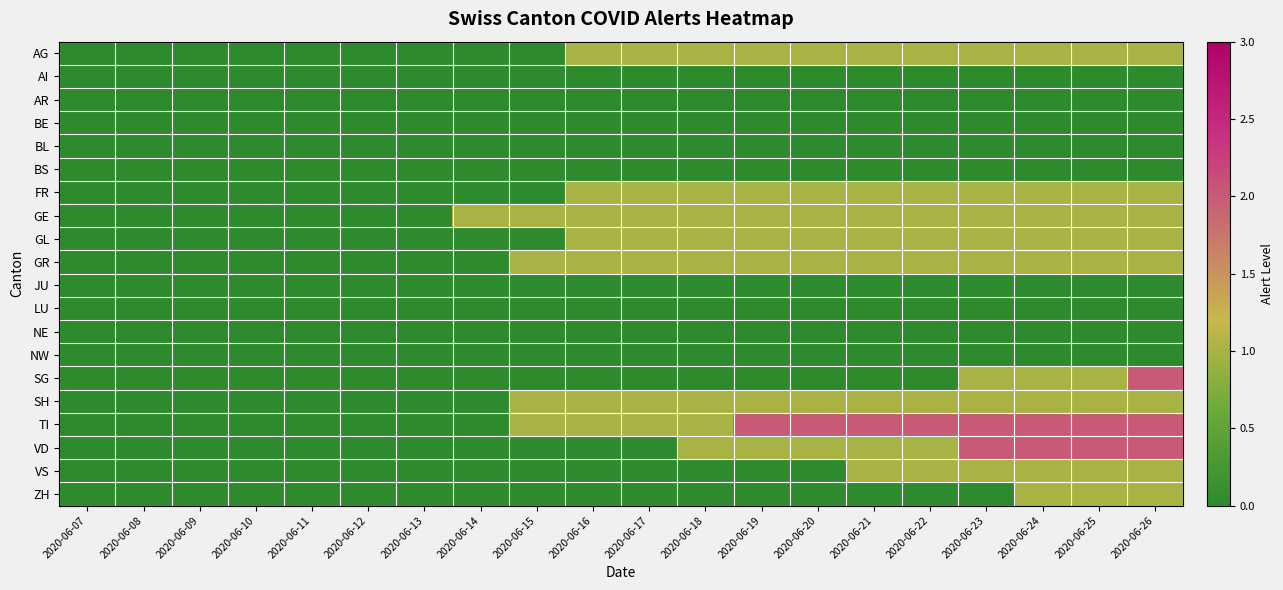

What is the spread (max minus min) of values at 2020-06-26?

2